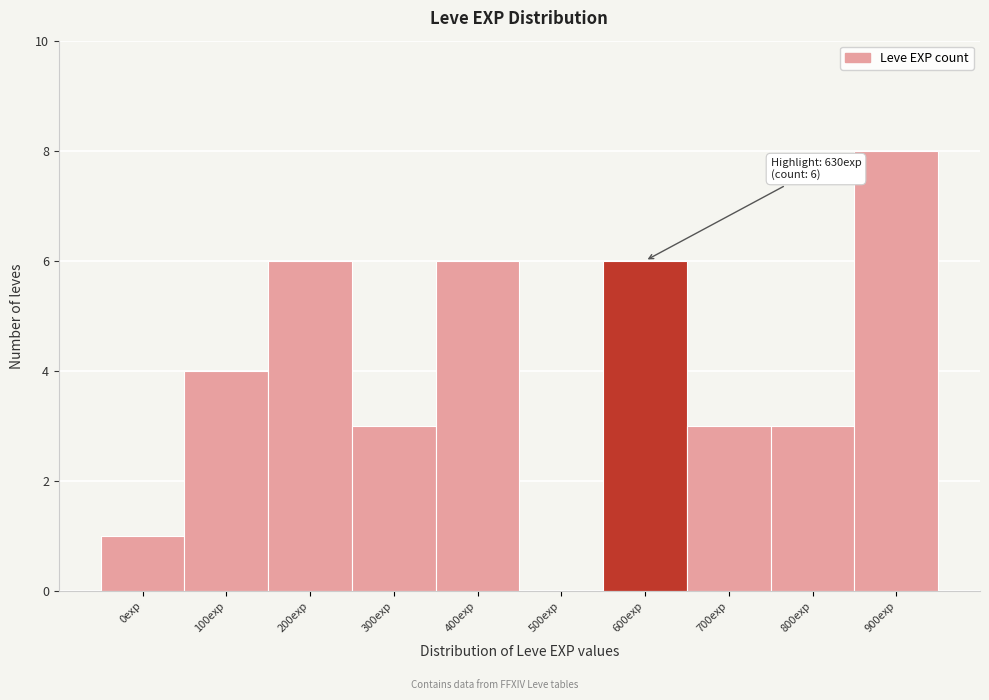

Reading left to right, list all the values displayed in this chart.

0exp=1	100exp=4	200exp=6	300exp=3	400exp=6	500exp=0	600exp=6	700exp=3	800exp=3	900exp=8